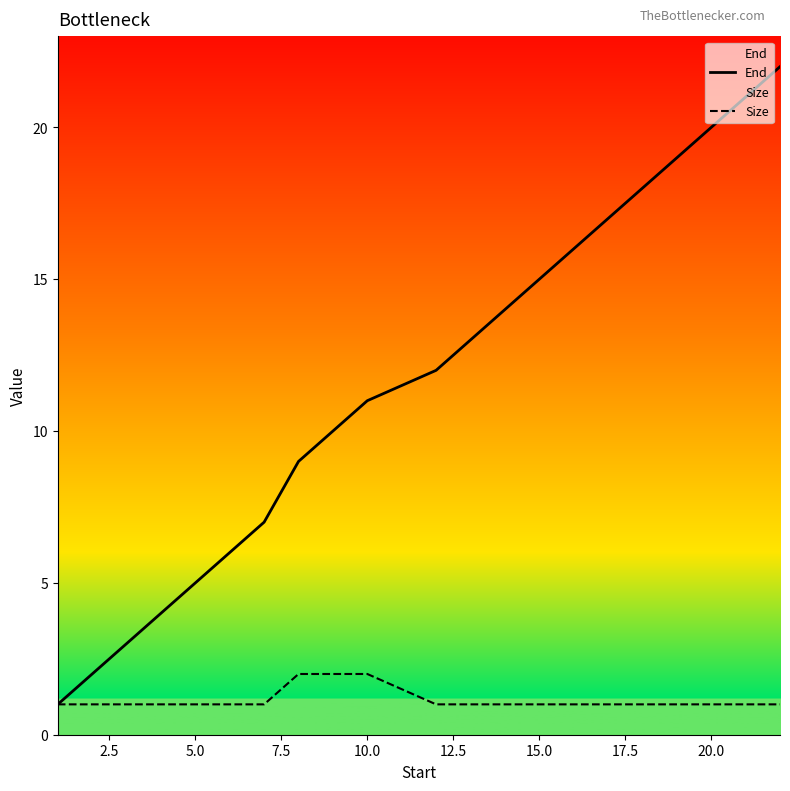

True or false: Size and End intersect in this chart.

False